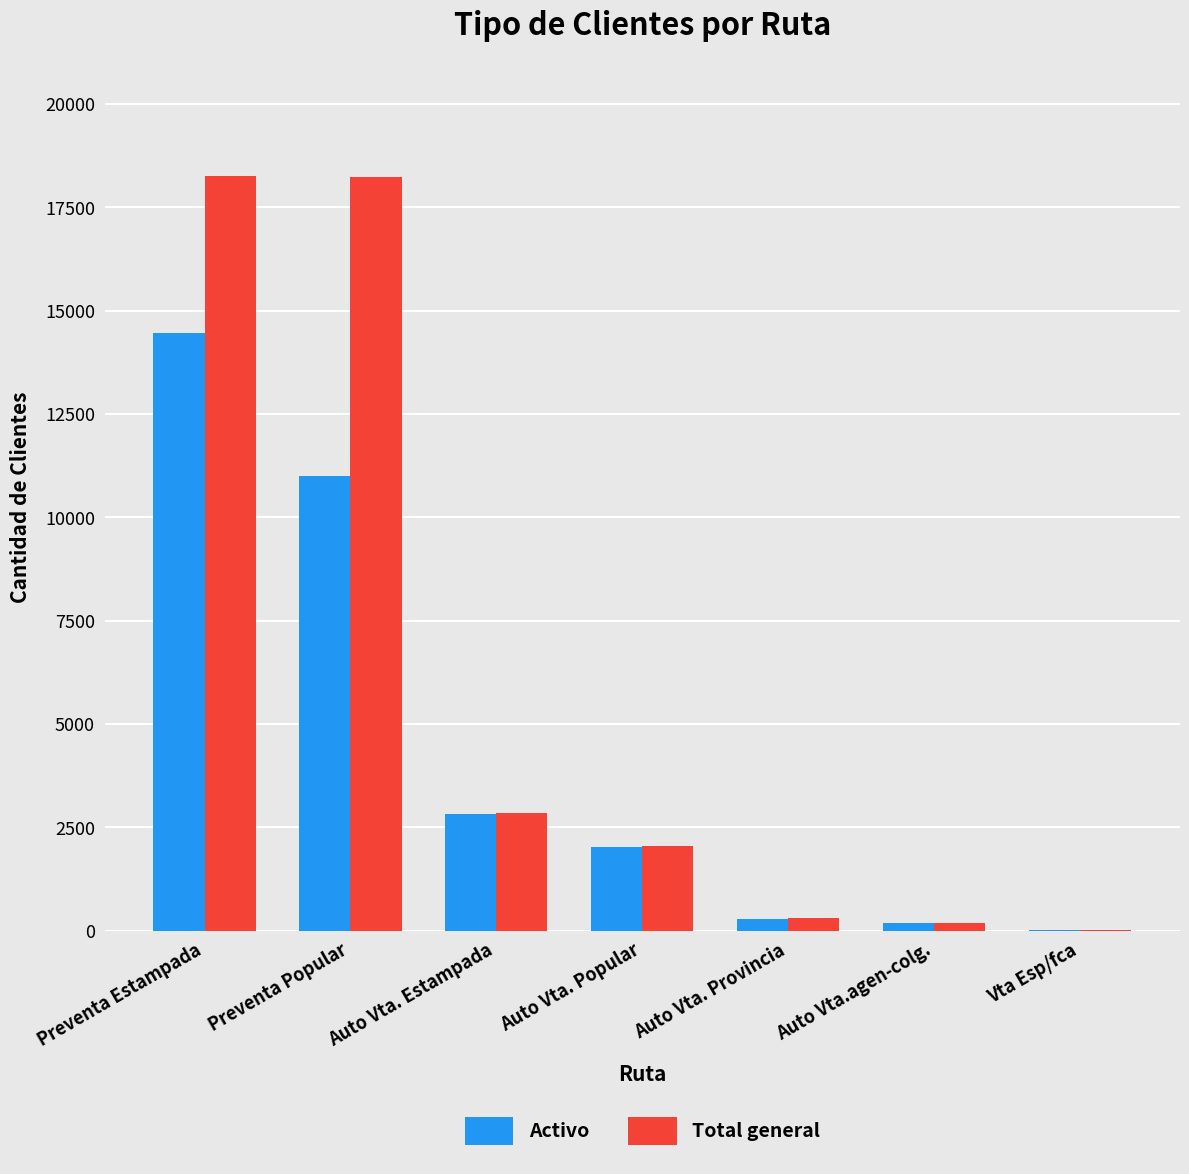

Which series changed the most between Preventa Popular and Auto Vta. Provincia?

Total general